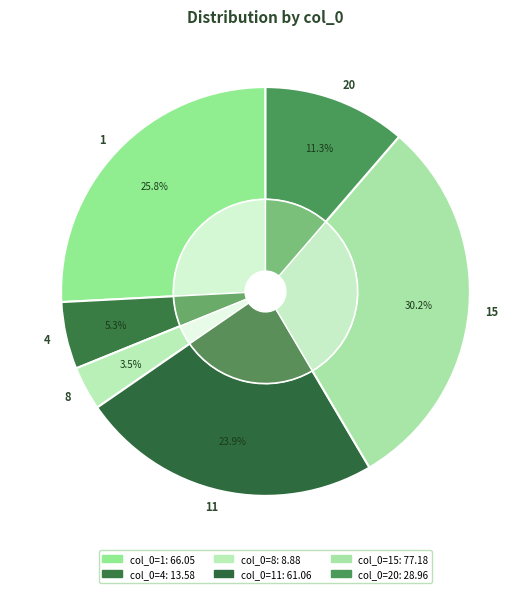

Which slice is the largest?

15